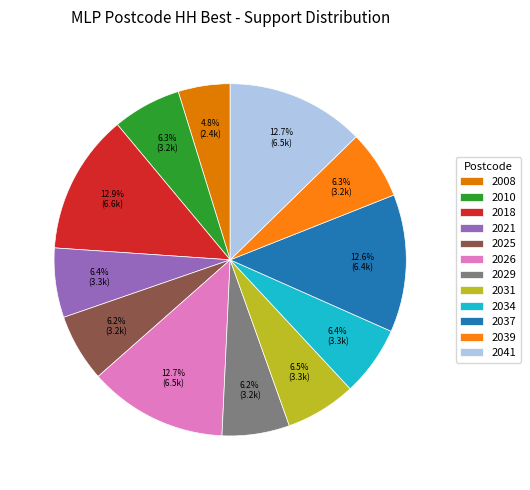

How much of the chart is everything except 2021?

93.6%